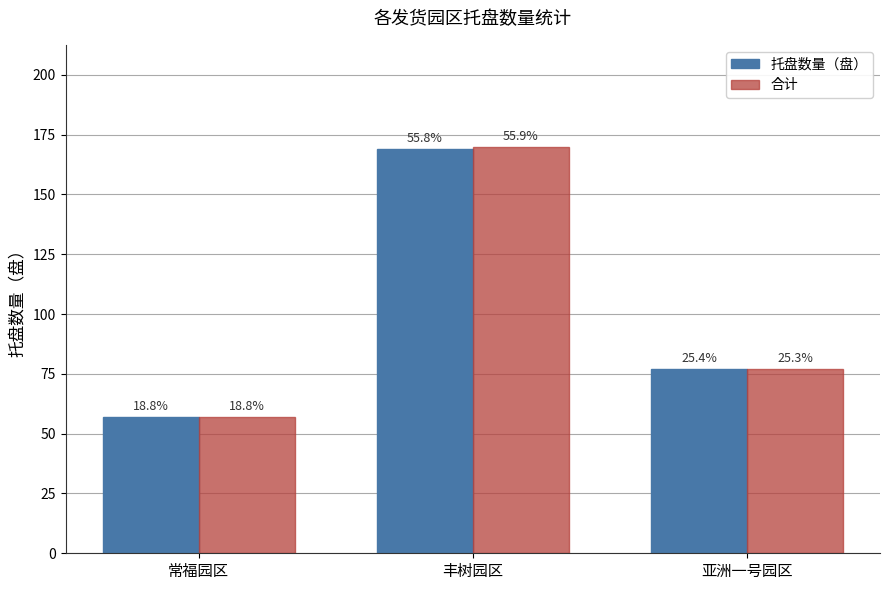

How many groups of bars are there?

3